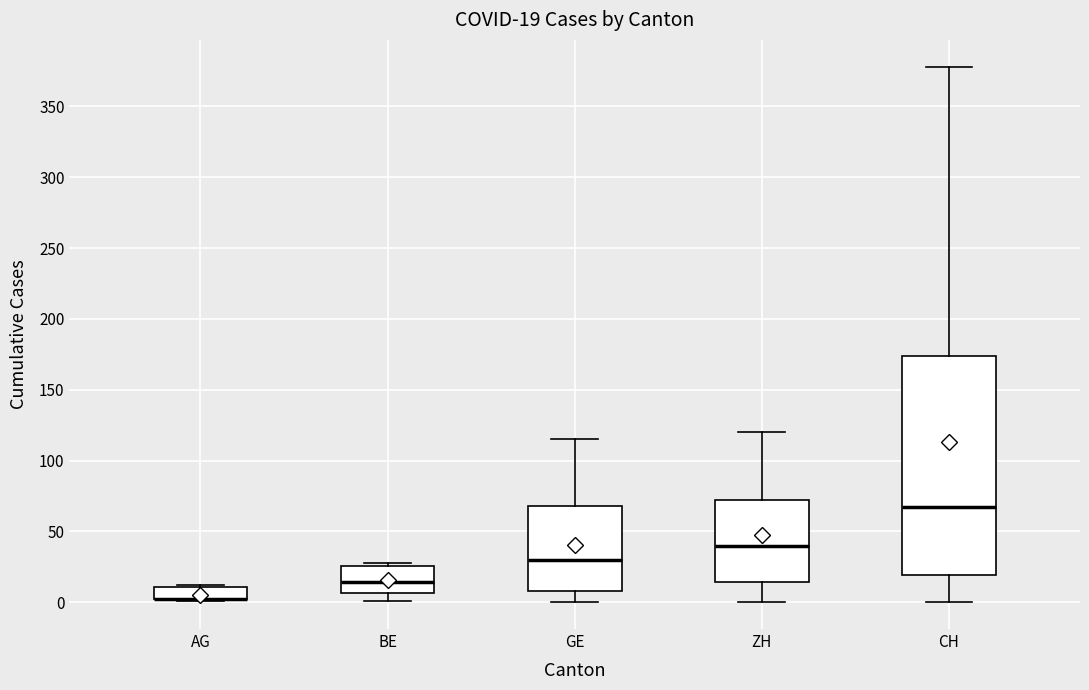

Comparing the boxes themselves (not the whiskers), which one is the tallest?

CH